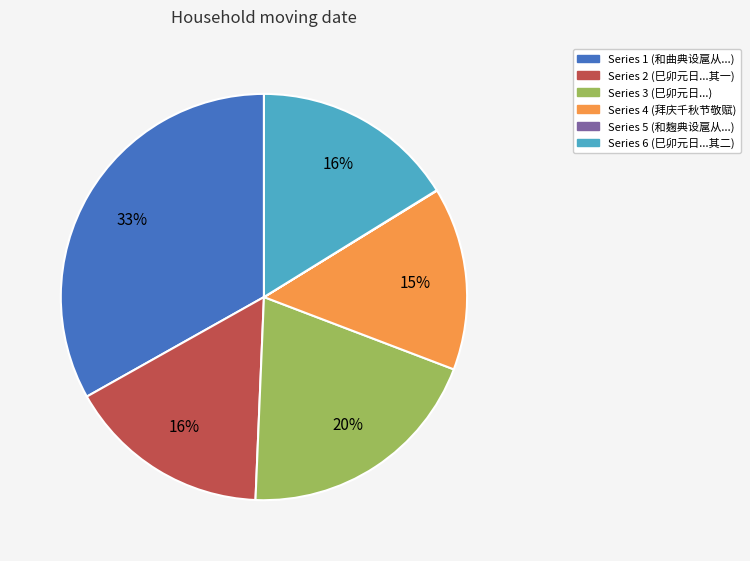

Does any single category account for the majority?

No